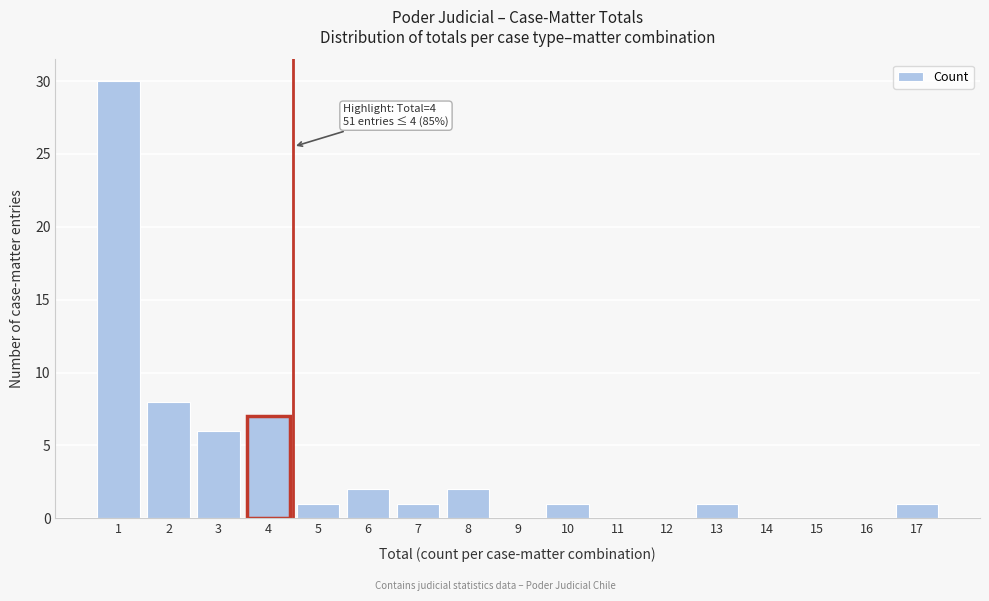

Reading right to left, extract all data points from this chart.

17=1	16=0	15=0	14=0	13=1	12=0	11=0	10=1	9=0	8=2	7=1	6=2	5=1	4=7	3=6	2=8	1=30